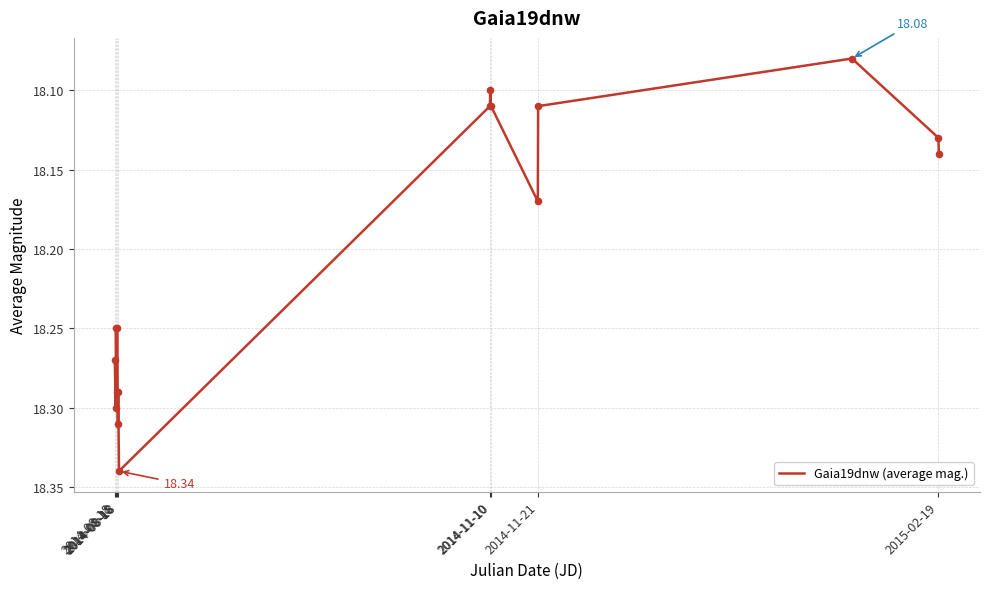

Is this an area chart (filled region under the line)?

No